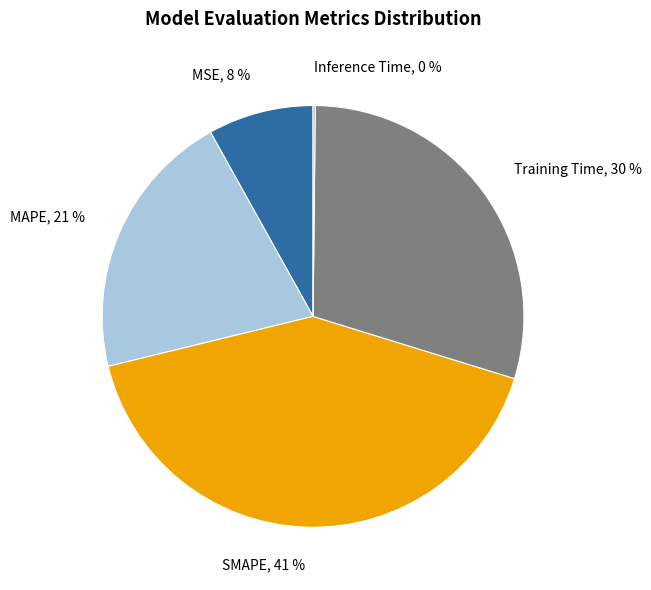

Is there a majority slice in this chart?

No